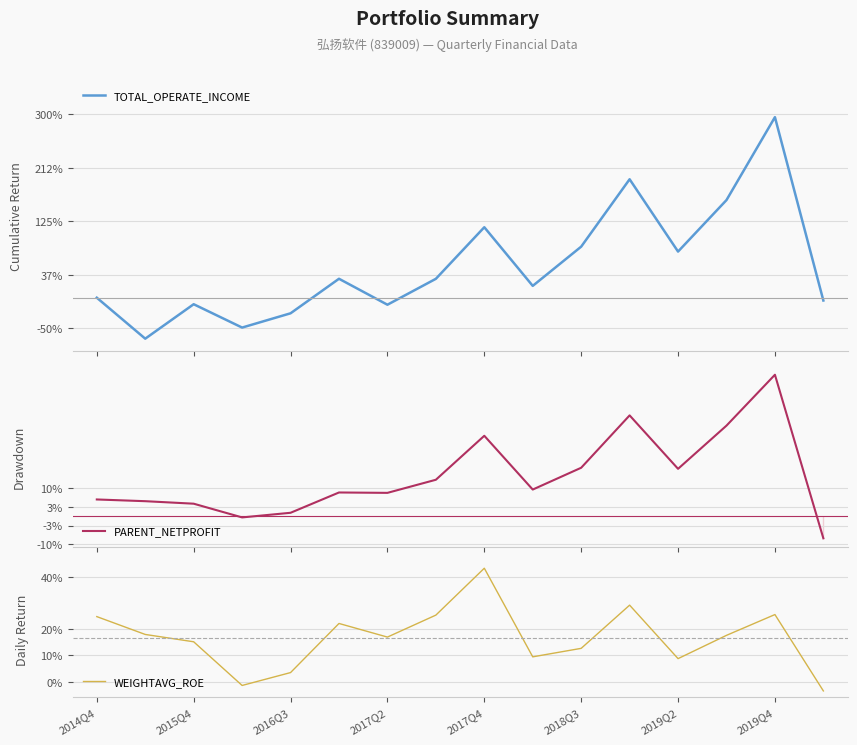

What is the highest value of the TOTAL_OPERATE_INCOME series?

295.0